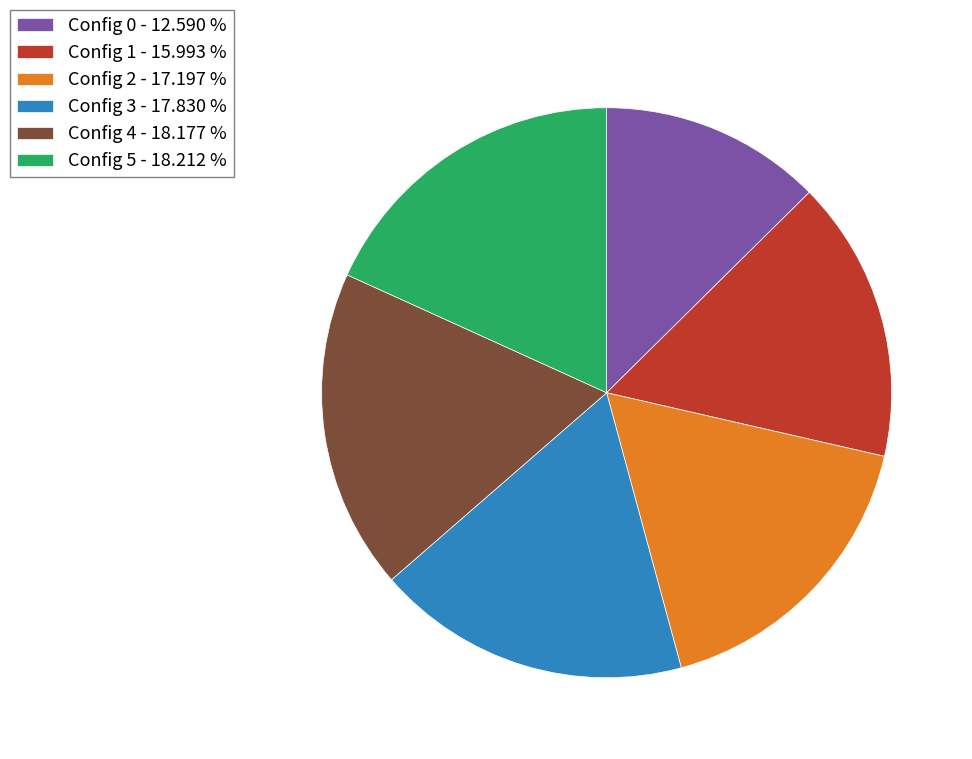

Does Config 5 - 18.212 % account for over 50% of the chart?

No